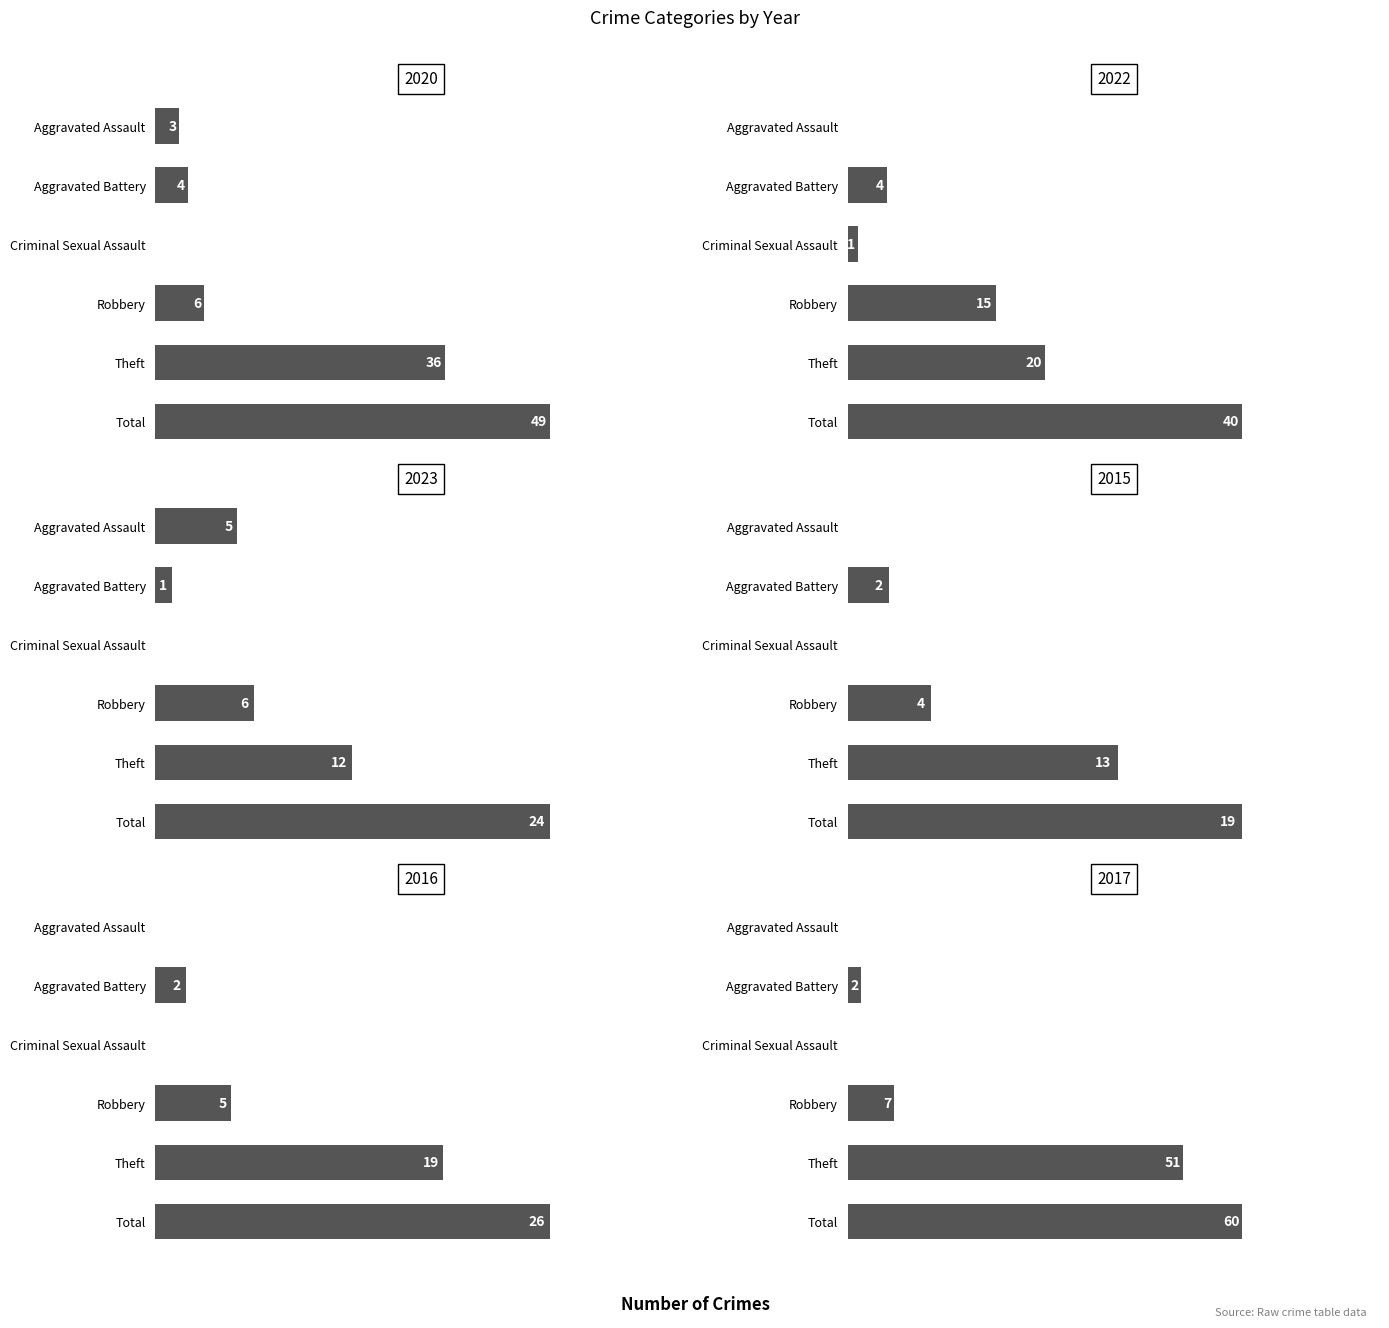

True or false: 2023 has a value of 0 at Criminal Sexual Assault.

True